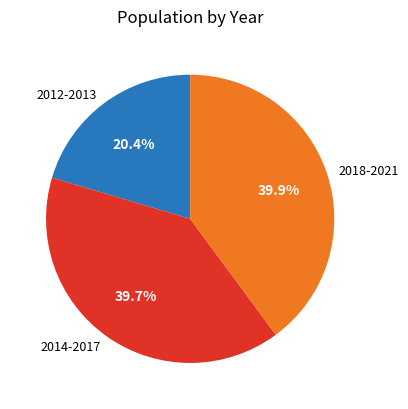

How many segments does this pie chart have?

3